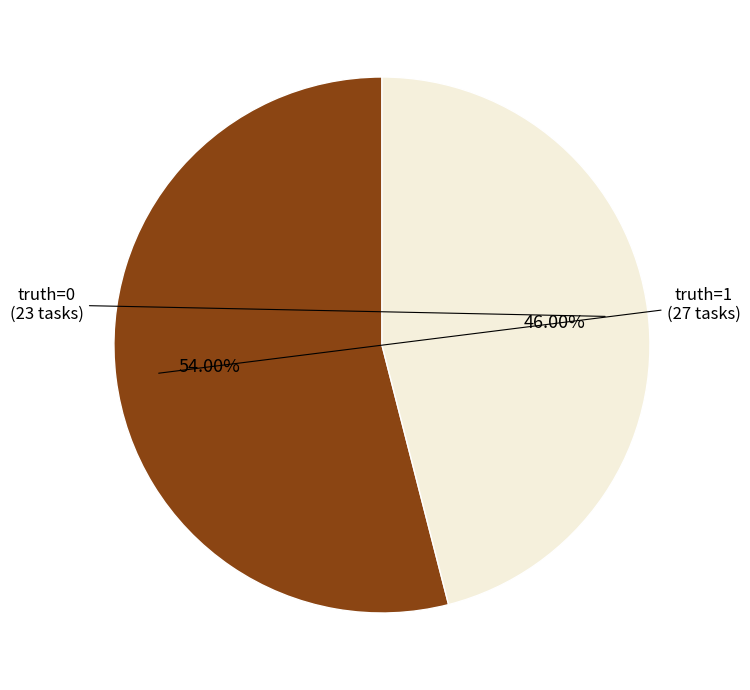

Does any single category account for the majority?

Yes